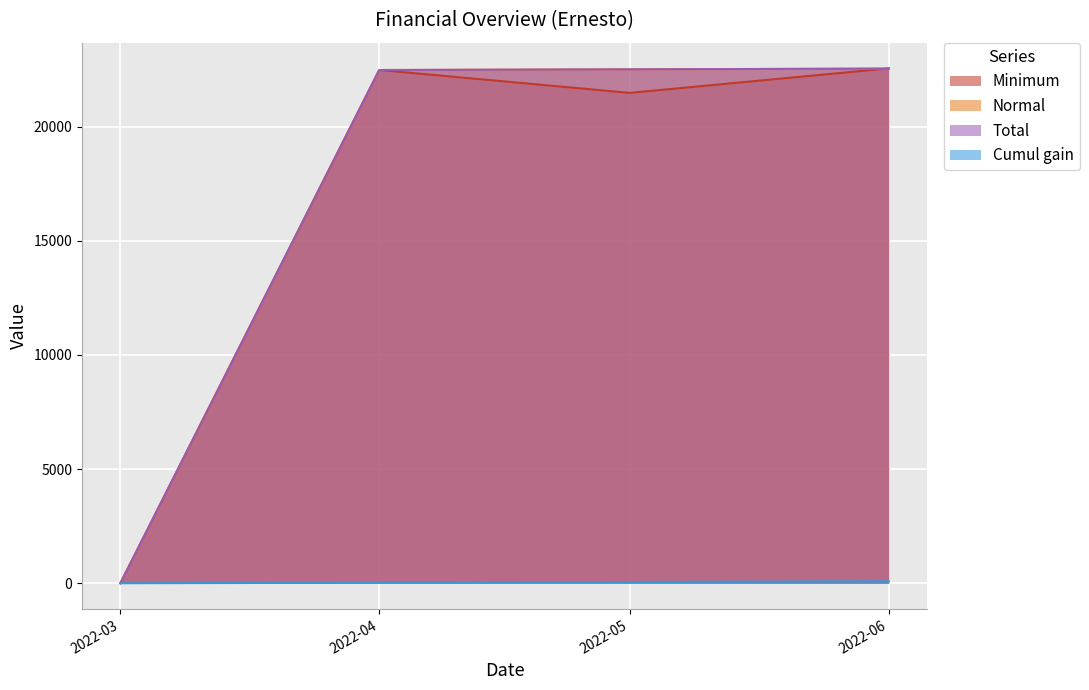

The Total series shows 22547.3 at 2022-06. True or false?

True